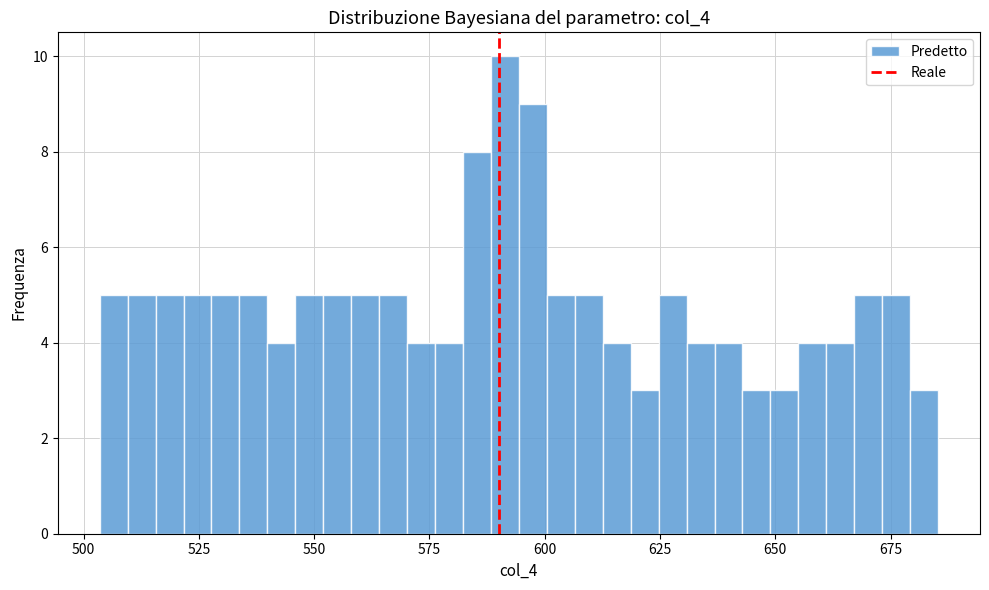

Around what value on the x-axis is the tallest bar? Give the approximate position of its centre, as read against the axis.

590